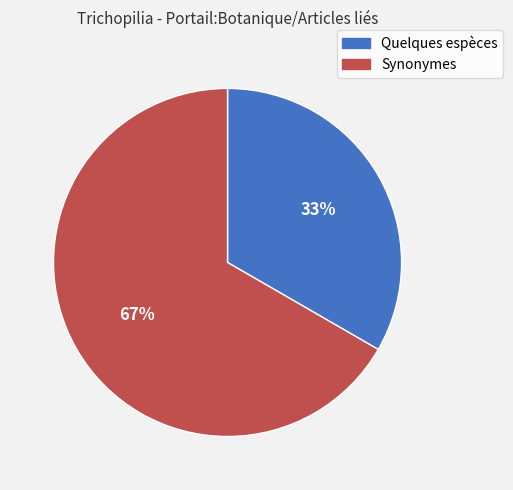

What percentage is the Quelques espèces slice, to the nearest percent?

33%